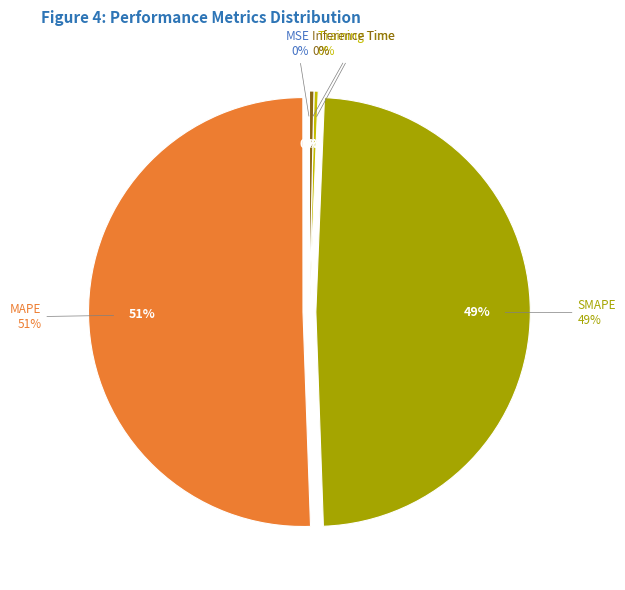

Which slice is the largest?

MAPE